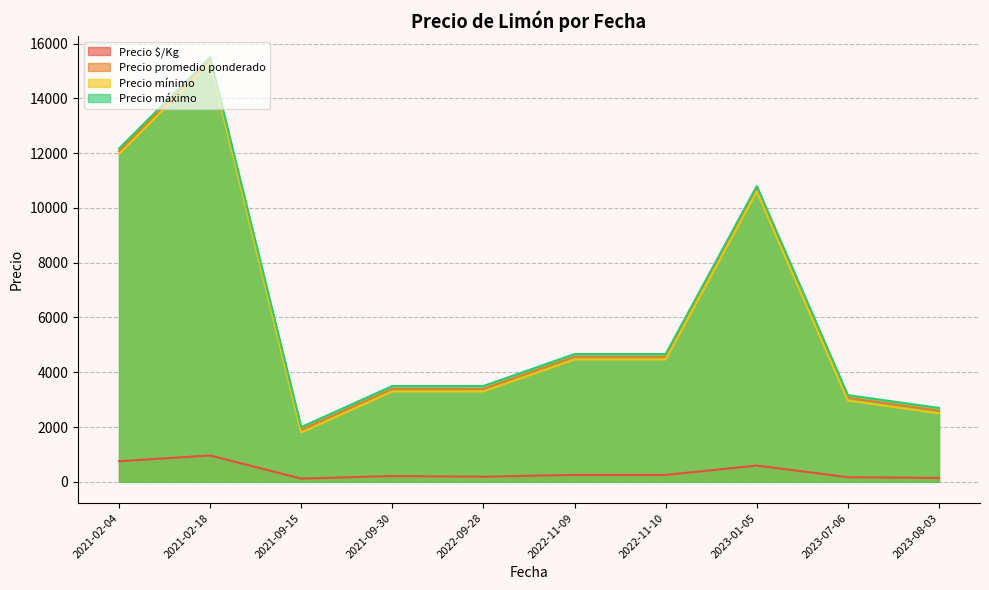

What is the total value across all series at 2023-07-06?

9375.4